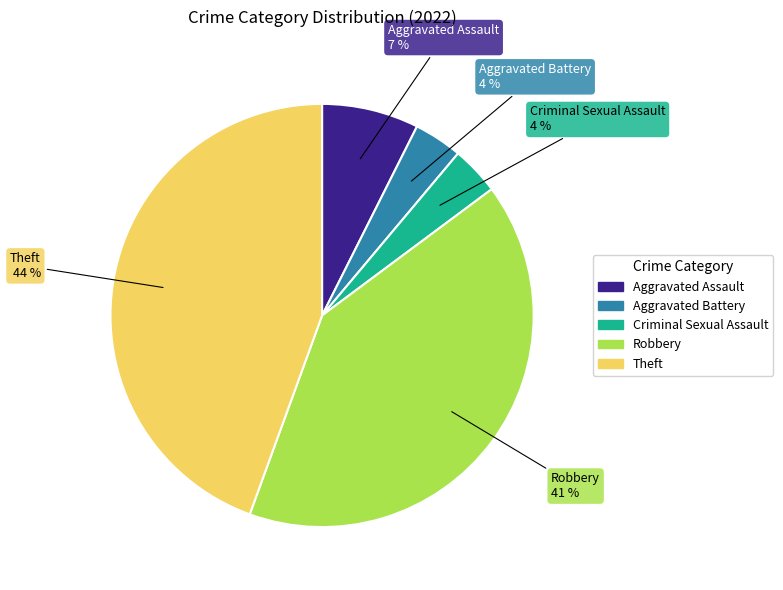

Count the number of slices in the pie.

5